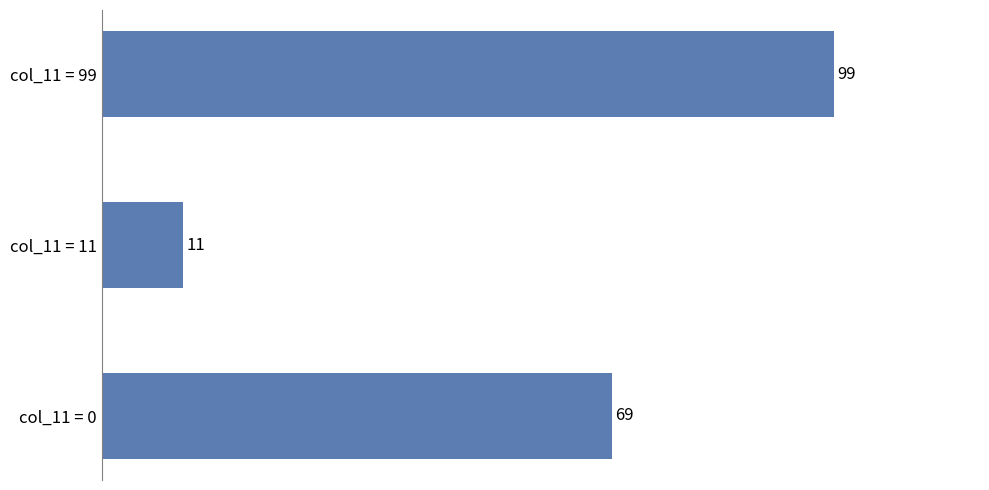

What is the maximum value shown in the chart?

99